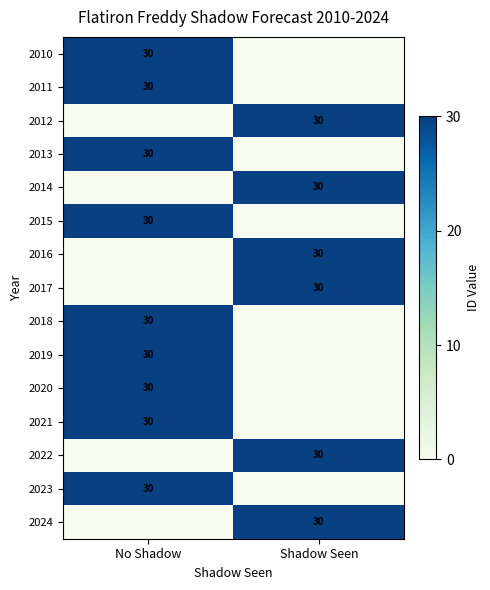

What is the maximum value shown in the chart?

30